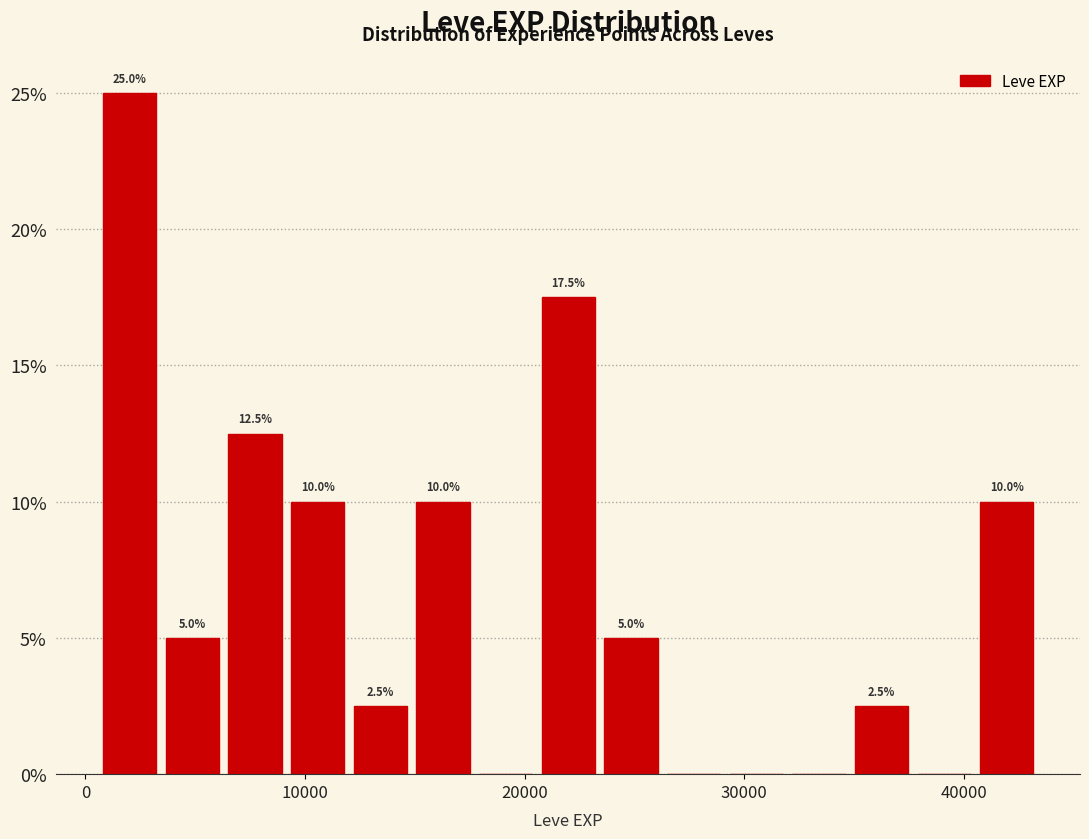

Read against the x-axis, roughly where is the centre of the tallest bar?

2000